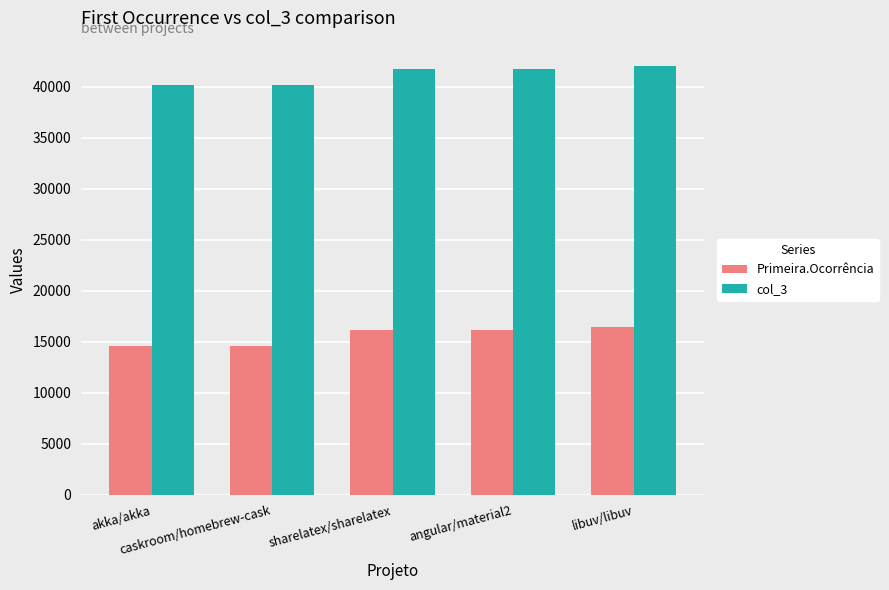

What is the greatest value displayed?

41995